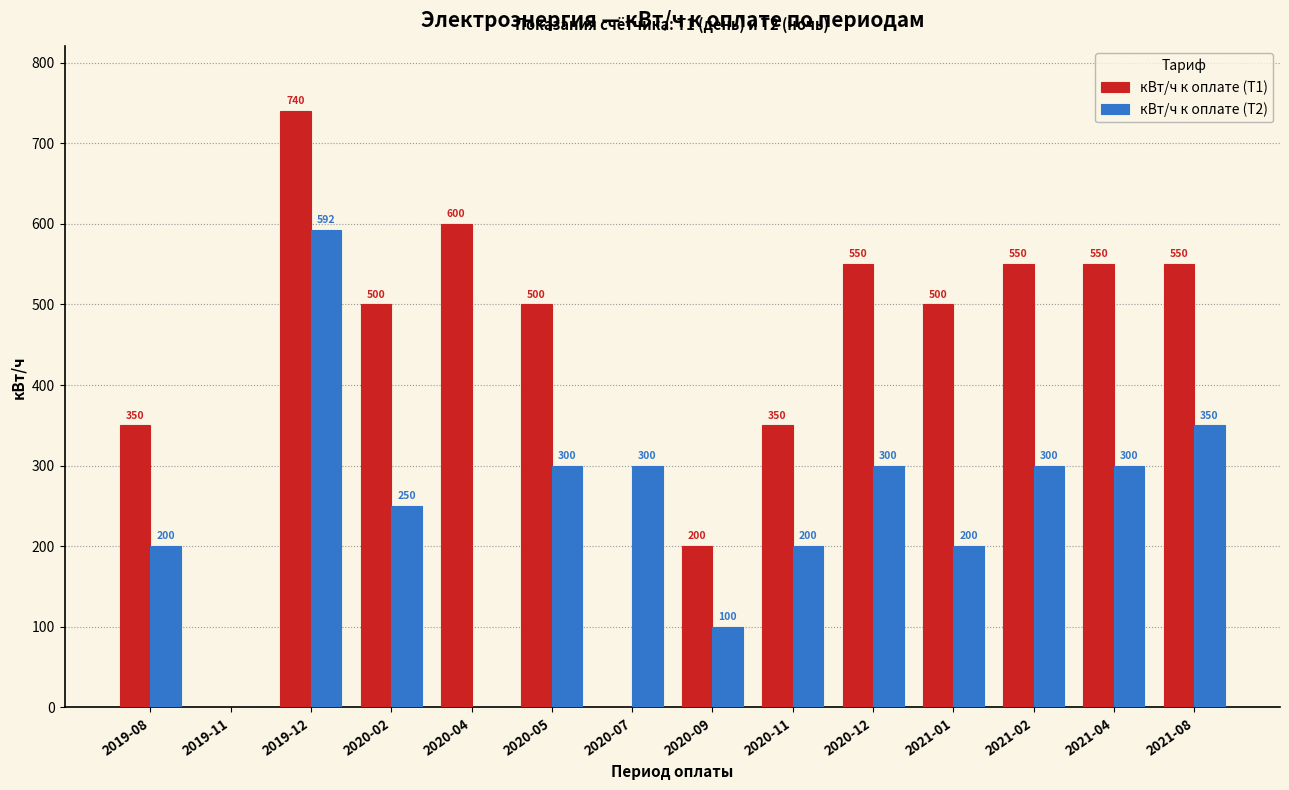

Reading left to right, extract all data points from this chart.

кВт/ч к оплате (Т1): 2019-08=350	2019-11=0	2019-12=740	2020-02=500	2020-04=600	2020-05=500	2020-07=0	2020-09=200	2020-11=350	2020-12=550	2021-01=500	2021-02=550	2021-04=550	2021-08=550
кВт/ч к оплате (Т2): 2019-08=200	2019-11=0	2019-12=592	2020-02=250	2020-04=0	2020-05=300	2020-07=300	2020-09=100	2020-11=200	2020-12=300	2021-01=200	2021-02=300	2021-04=300	2021-08=350